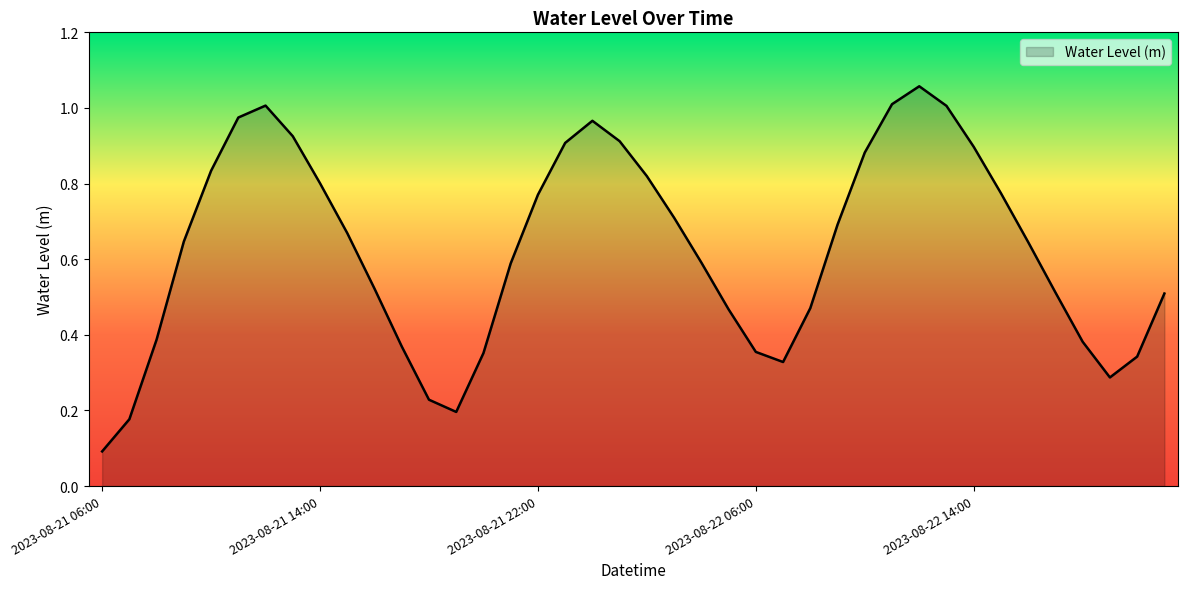

How many lines are shown in the chart?

1